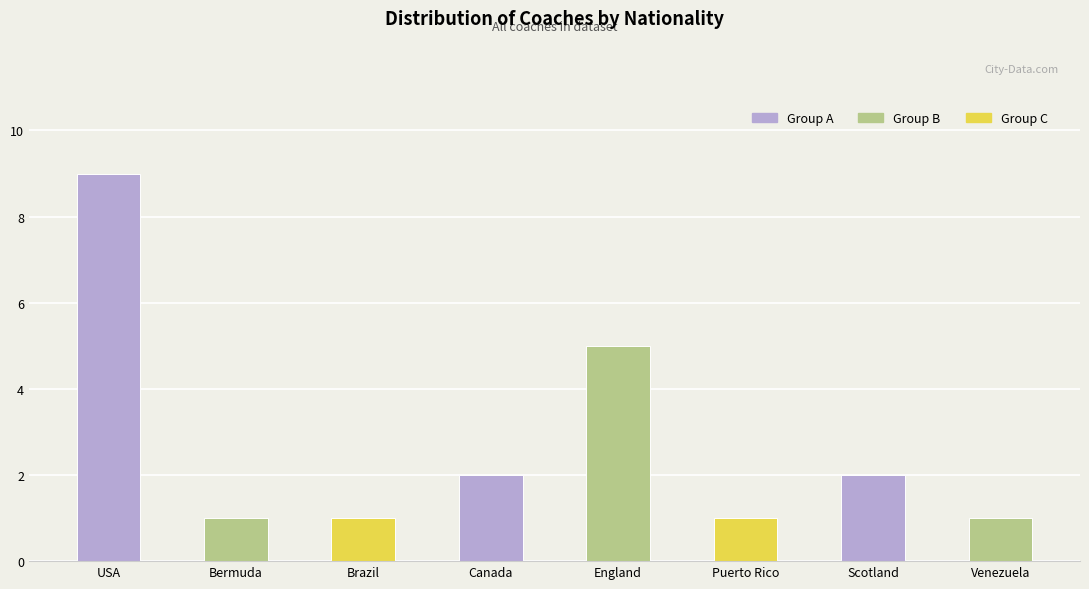

What is the difference between the second highest and minimum values?

4